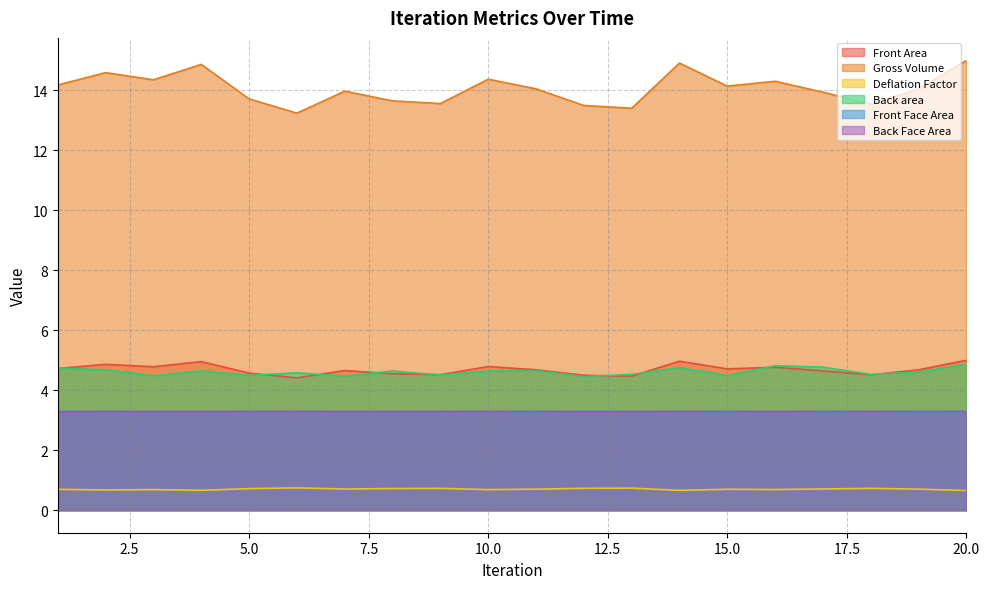

True or false: Deflation Factor has a value of 0.7 at 10.0.

True